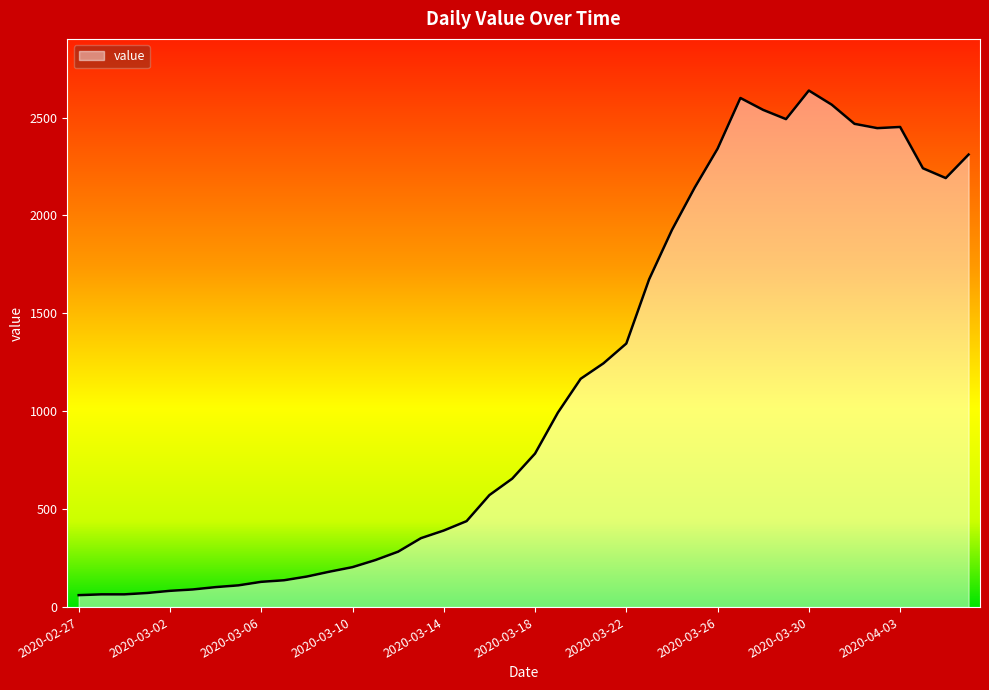

How many lines are shown in the chart?

1